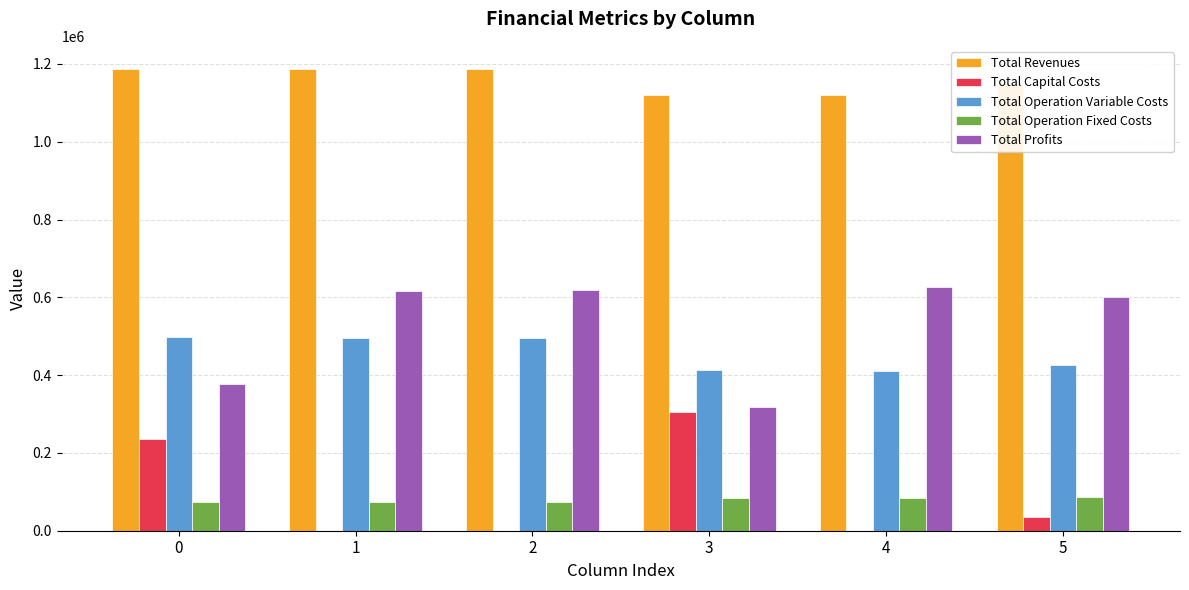

What are all the series names shown in the legend?

Total Revenues, Total Capital Costs, Total Operation Variable Costs, Total Operation Fixed Costs, Total Profits